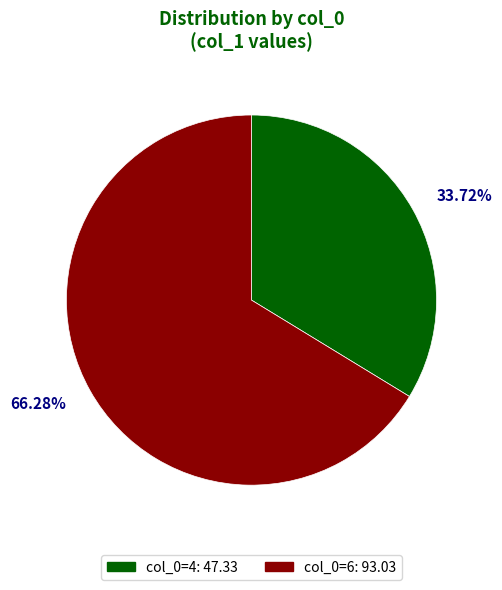

Is there a majority slice in this chart?

Yes